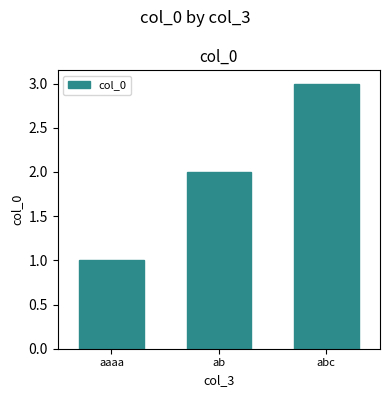

What is the smallest value displayed?

1